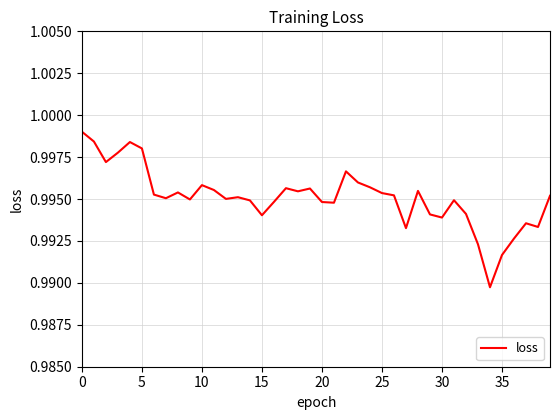

The value at 20 is 1.6. True or false?

False